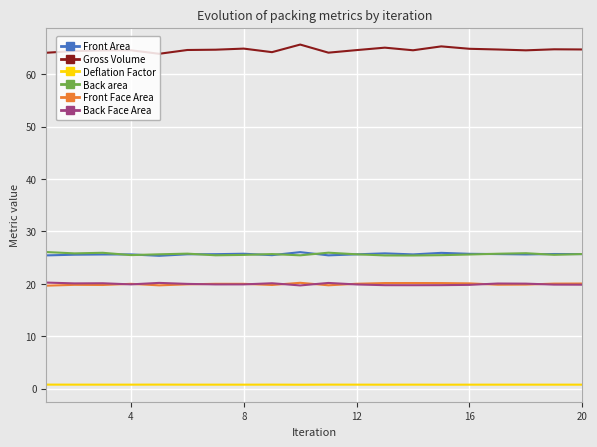

True or false: Front Face Area and Deflation Factor cross at least once.

False